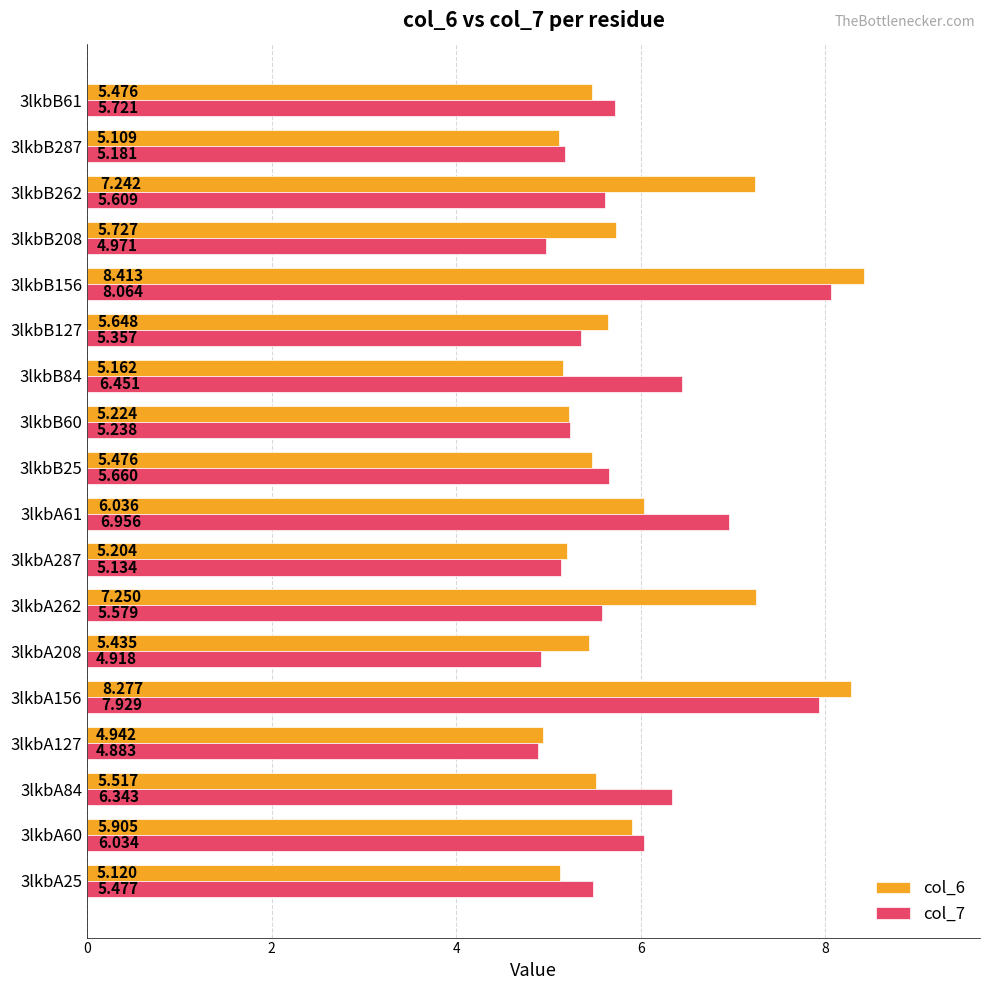

Which series has the widest spread of values?

col_6